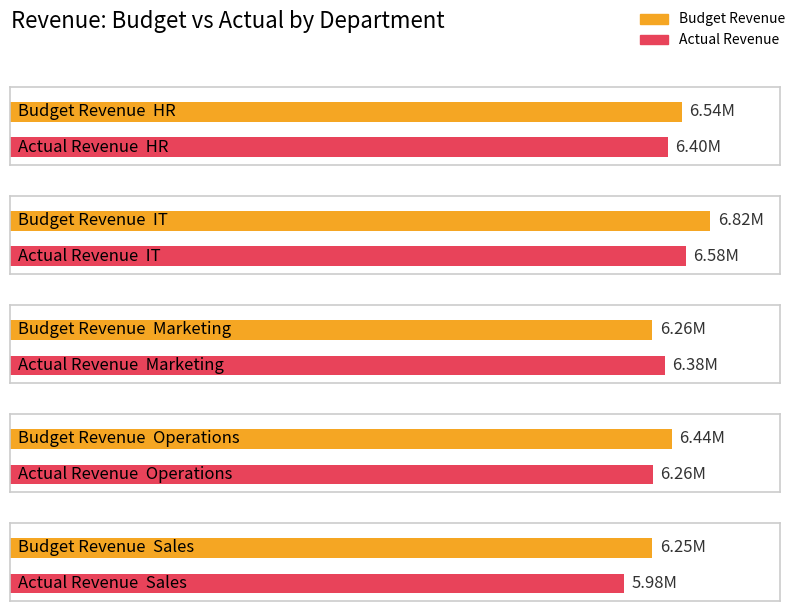

What is the label of the 5th bar from the right?

HR